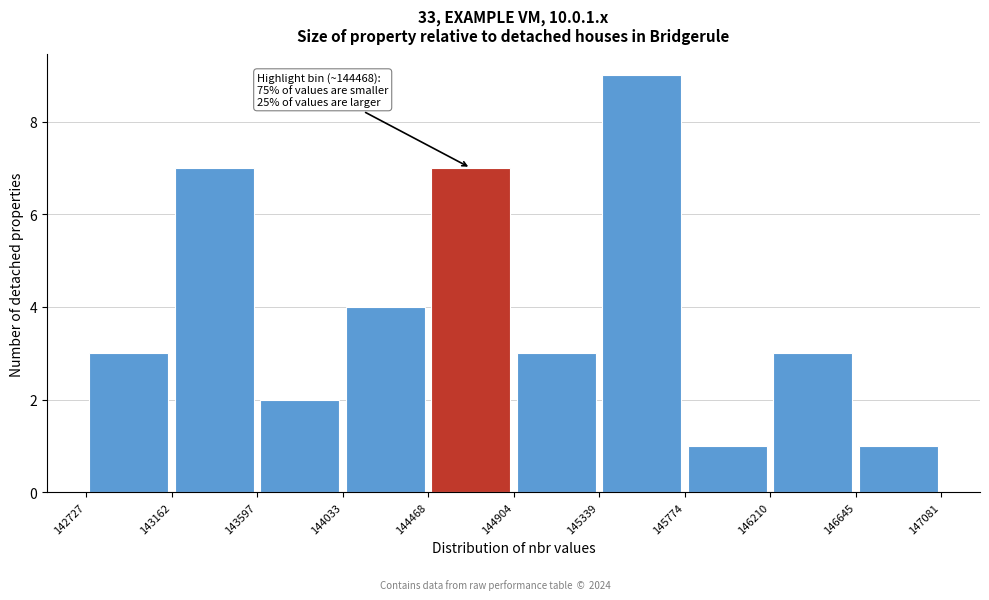

Over which range of the x-axis is the bar tallest?

145339 to 145774